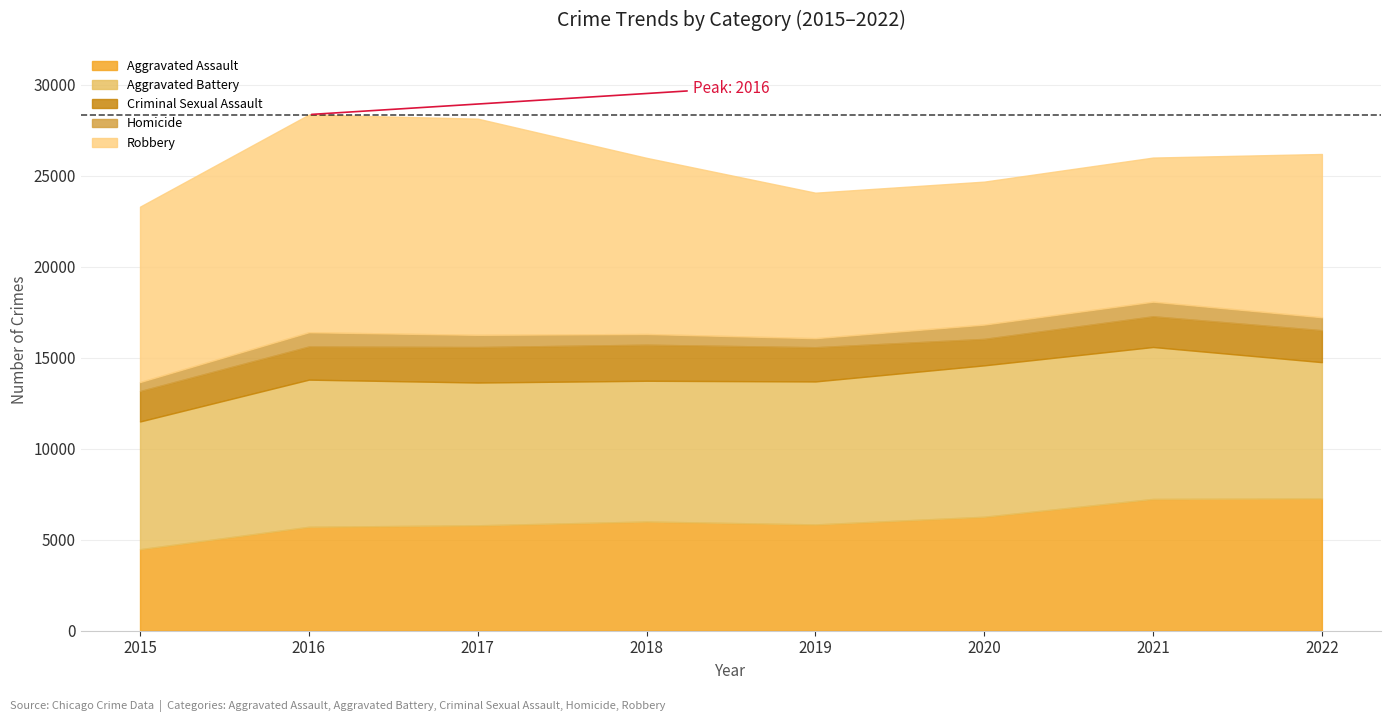

Reading left to right, transcribe all the data shown in this chart.

Aggravated Assault: 2015=4480	2016=5712	2017=5793	2018=6001	2019=5841	2020=6263	2021=7243	2022=7270
Aggravated Battery: 2015=7018	2016=8085	2017=7845	2018=7734	2019=7857	2020=8319	2021=8348	2022=7488
Criminal Sexual Assault: 2015=1670	2016=1820	2017=1949	2018=1982	2019=1880	2020=1454	2021=1687	2022=1755
Homicide: 2015=496	2016=786	2017=672	2018=589	2019=498	2020=787	2021=804	2022=714
Robbery: 2015=9638	2016=11960	2017=11880	2018=9679	2019=7994	2020=7855	2021=7918	2022=8970